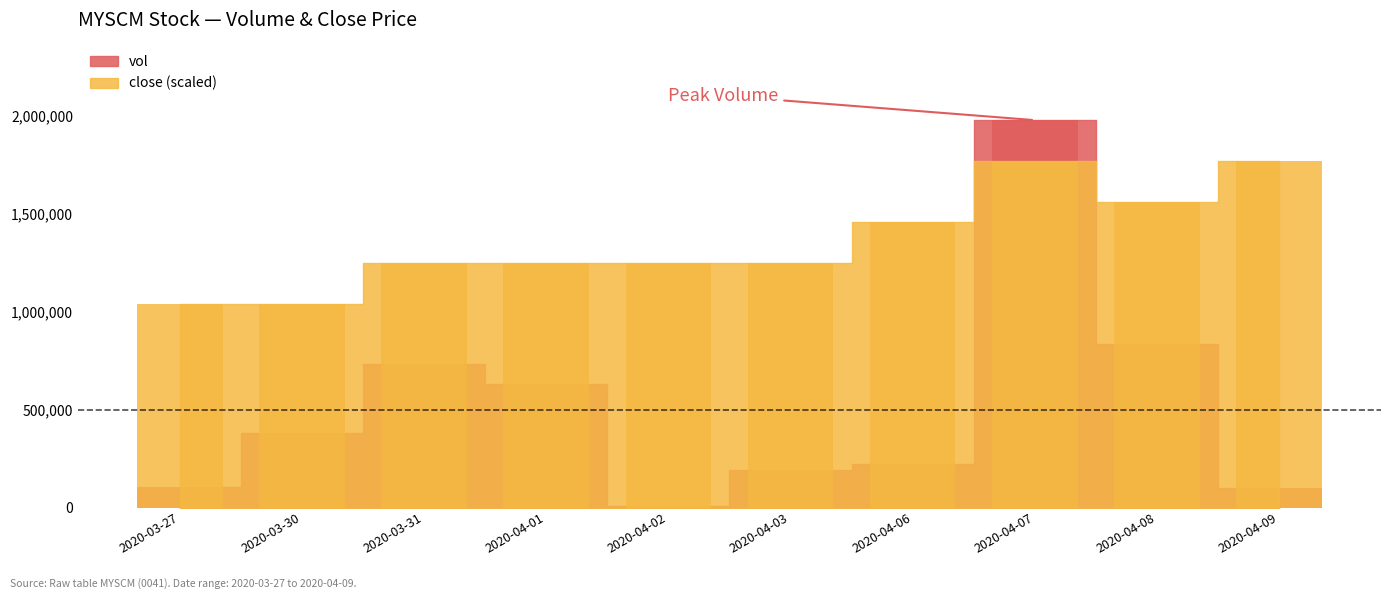

What is the label of the 7th bar from the left?

2020-04-06